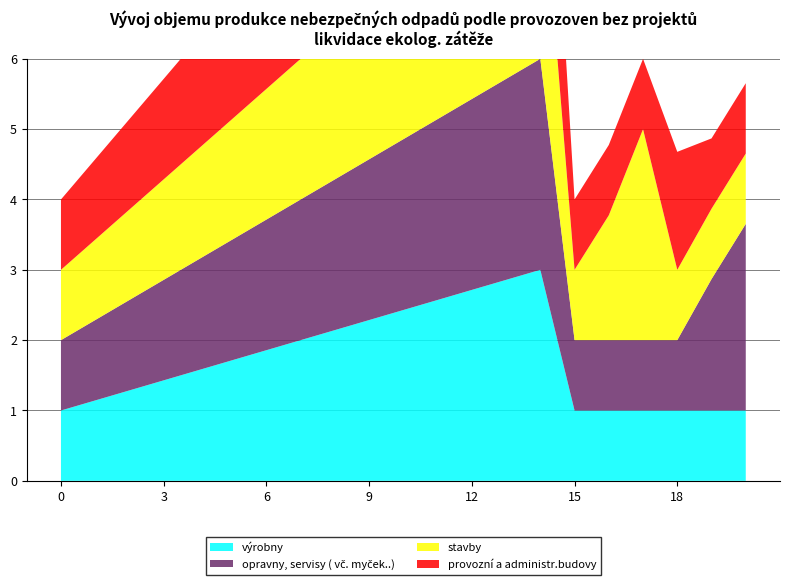

Reading left to right, list all the values displayed in this chart.

col_4: 0=1.0	1=1.1	2=1.3	3=1.4	4=1.6	5=1.7	6=1.9	7=2.0	8=2.1	9=2.3	10=2.4	11=2.6	12=2.7	13=2.9	14=3.0	15=1.0	16=1.0	17=1.0	18=1.0	19=1.0	20=1.0
col_1: 0=1.0	1=1.1	2=1.3	3=1.4	4=1.6	5=1.7	6=1.9	7=2.0	8=2.1	9=2.3	10=2.4	11=2.6	12=2.7	13=2.9	14=3.0	15=1.0	16=1.0	17=1.0	18=1.0	19=1.9	20=2.7
col_3: 0=1.0	1=1.1	2=1.3	3=1.4	4=1.6	5=1.7	6=1.9	7=2.0	8=2.1	9=2.3	10=2.4	11=2.6	12=2.7	13=2.9	14=3.0	15=1.0	16=1.8	17=3.0	18=1.0	19=1.0	20=1.0
col_2: 0=1.0	1=1.1	2=1.3	3=1.4	4=1.6	5=1.7	6=1.9	7=2.0	8=2.1	9=2.3	10=2.4	11=2.6	12=2.7	13=2.9	14=3.0	15=1.0	16=1.0	17=1.0	18=1.7	19=1.0	20=1.0